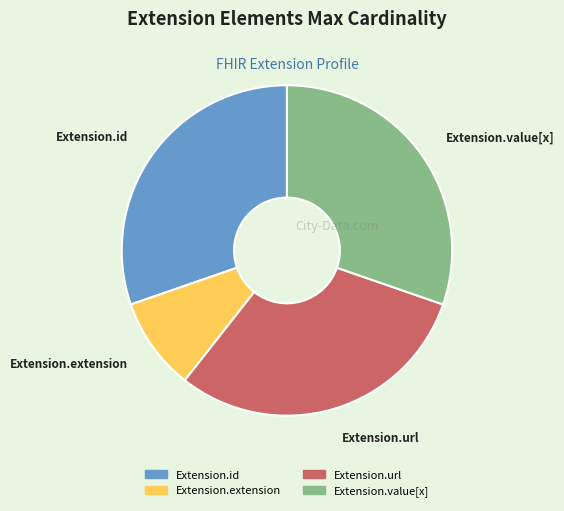

What is the smallest slice in the pie chart?

Extension.extension